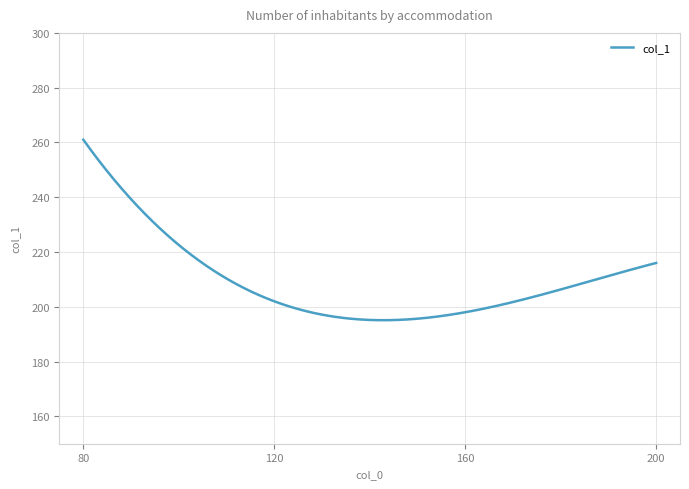

What is the maximum value shown in the chart?

261.0